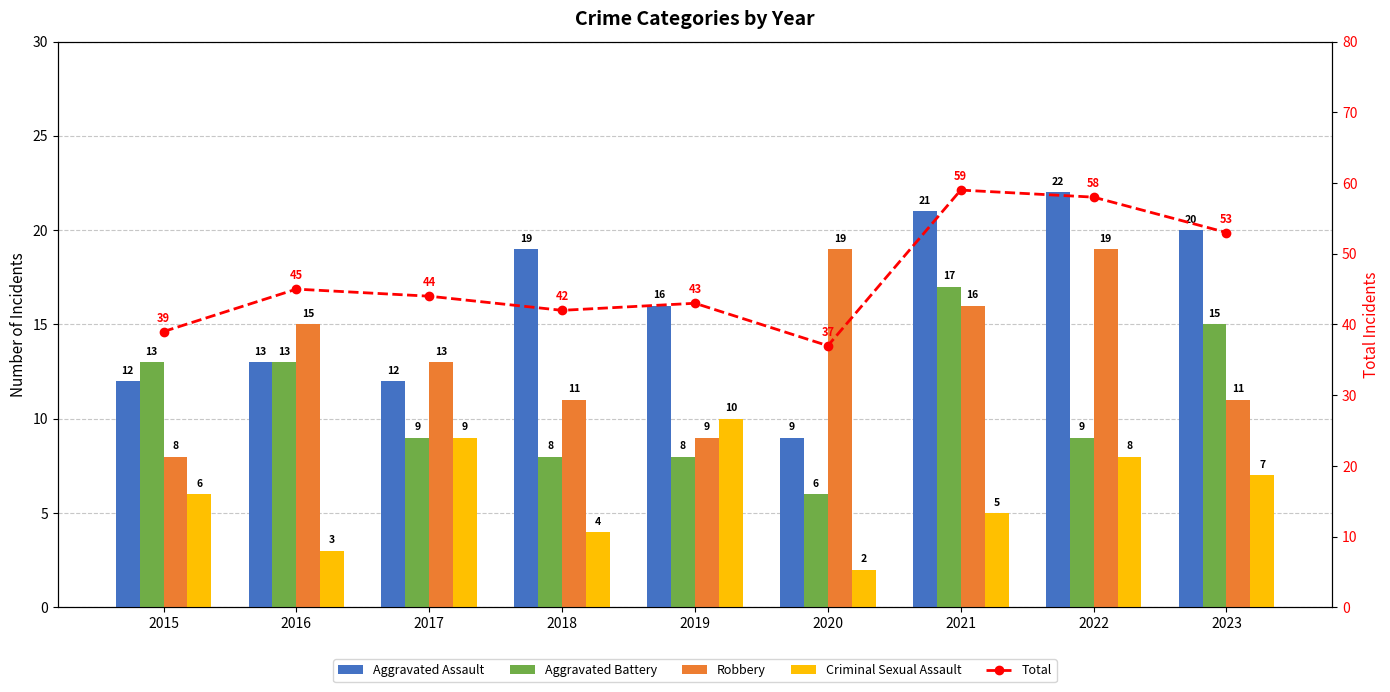

List the labels in order of Aggravated Battery value, largest first.

2021, 2023, 2015, 2016, 2017, 2022, 2018, 2019, 2020